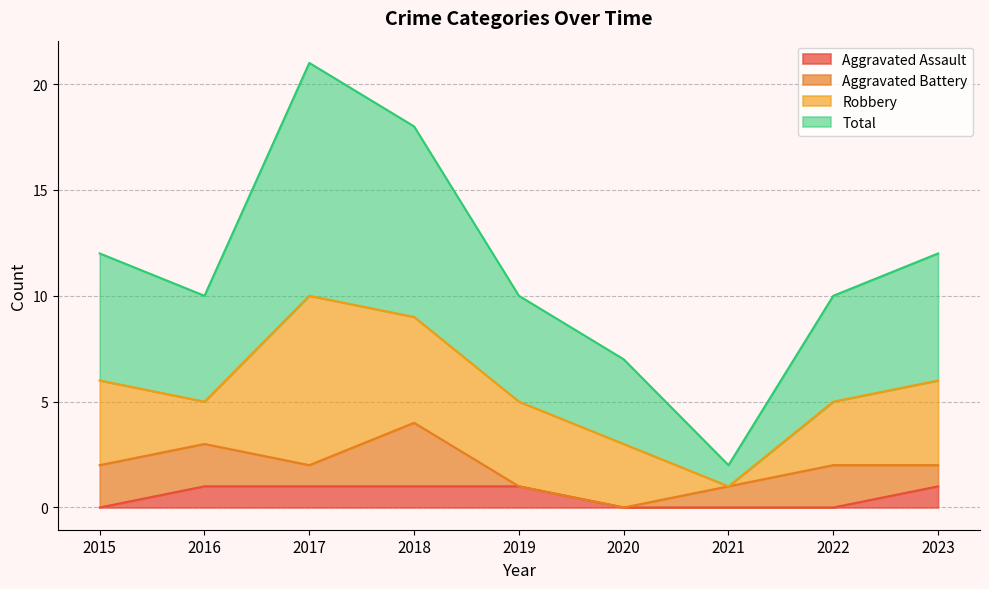

The value of Aggravated Assault at 2017 is 1. True or false?

True